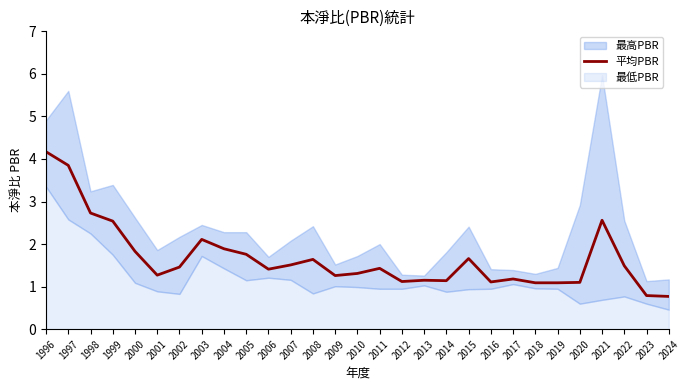

At which category does the data reach its first local peak?

2003